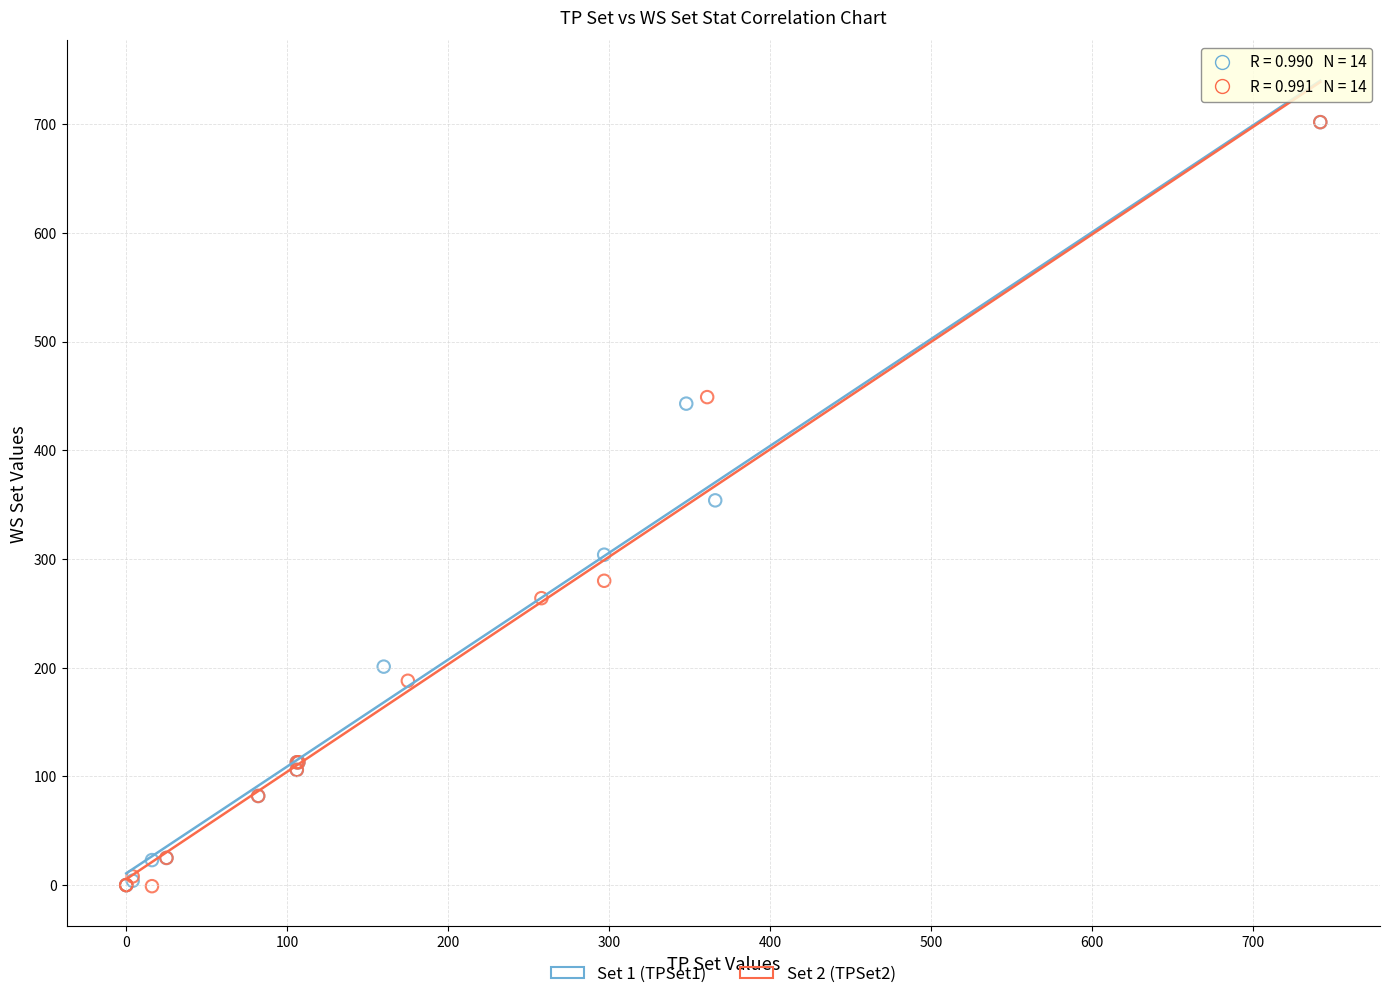

What are all the series names shown in the legend?

Set 1 (TPSet1), Set 2 (TPSet2)